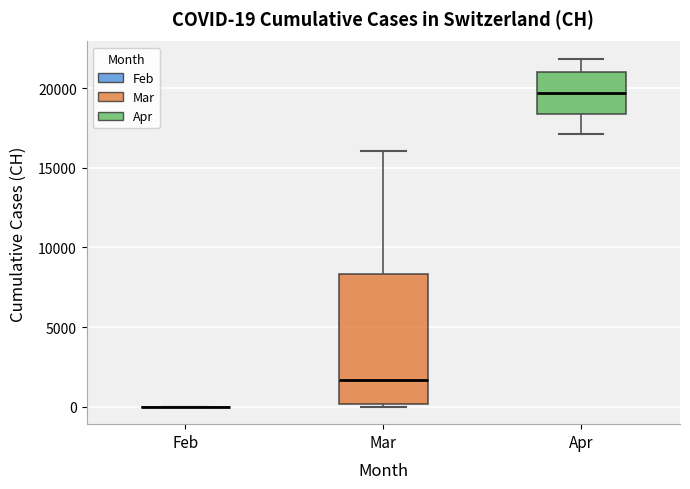

Comparing the boxes themselves (not the whiskers), which one is the tallest?

Mar